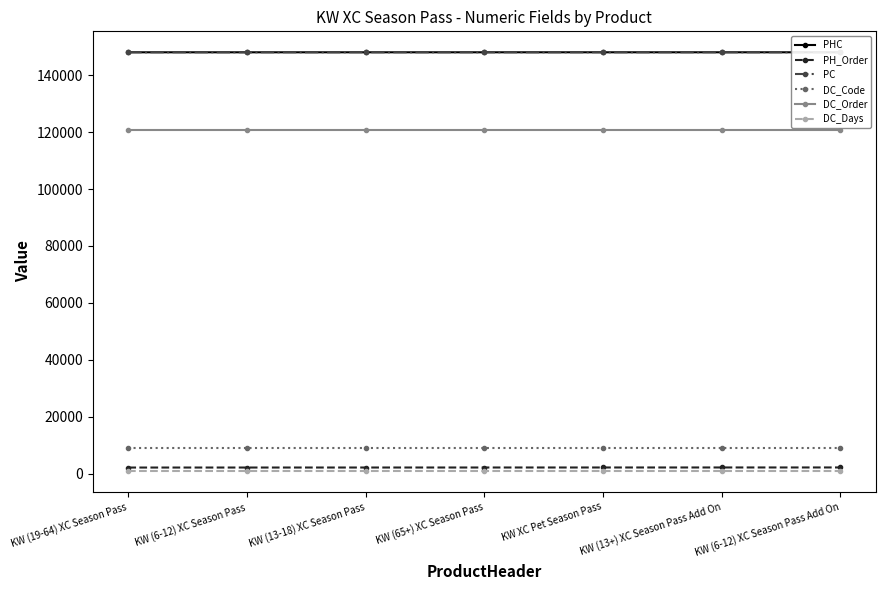

True or false: DC_Order has a value of 64393 at KW (13+) XC Season Pass Add On.

False